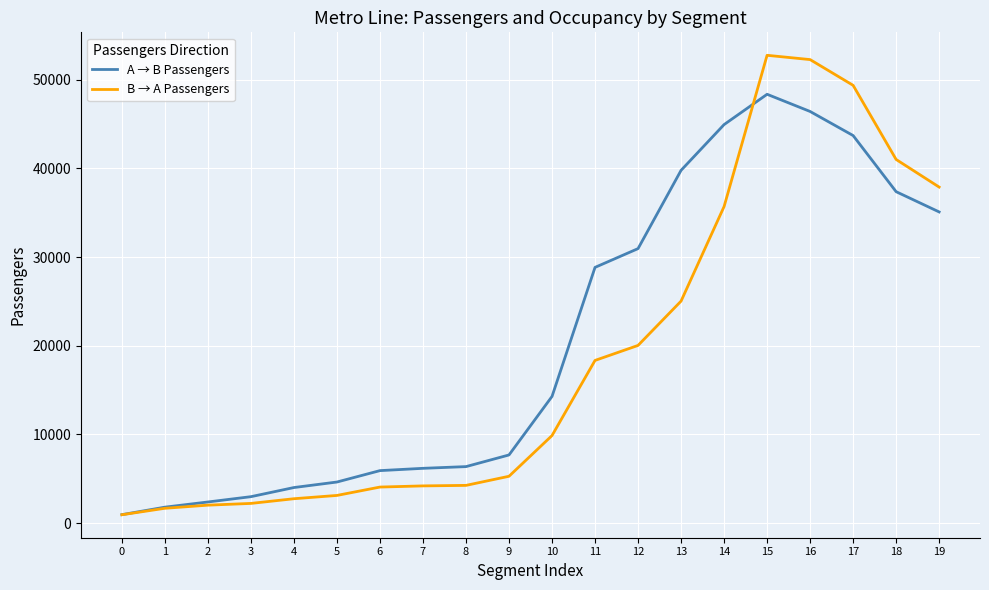

Which series has the widest spread of values?

B → A Passengers